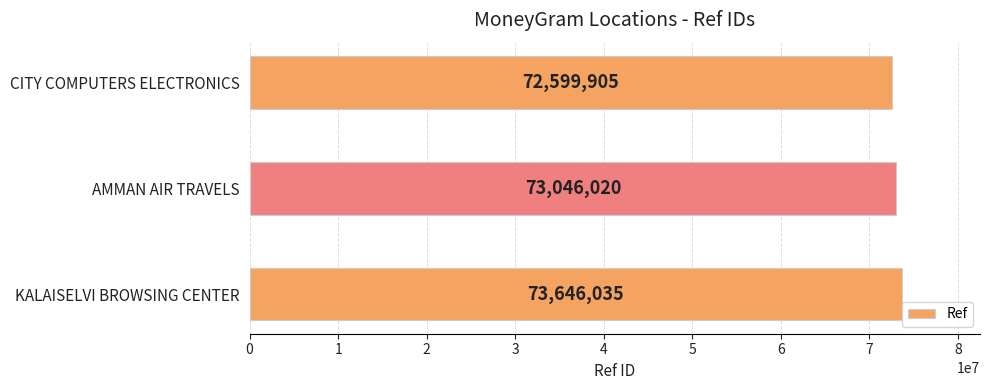

Approximately how many times larger is the value at KALAISELVI BROWSING CENTER compared to CITY COMPUTERS ELECTRONICS?

1.0